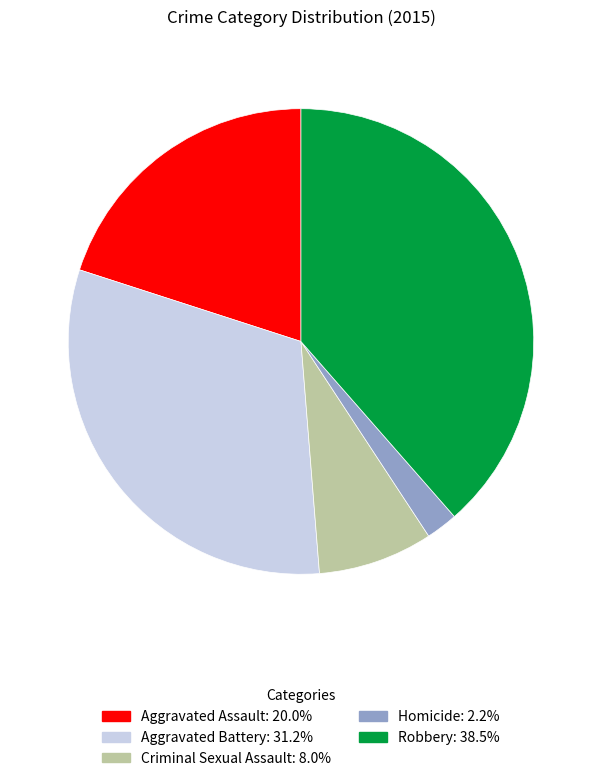

Between Homicide and Aggravated Assault, which is larger?

Aggravated Assault